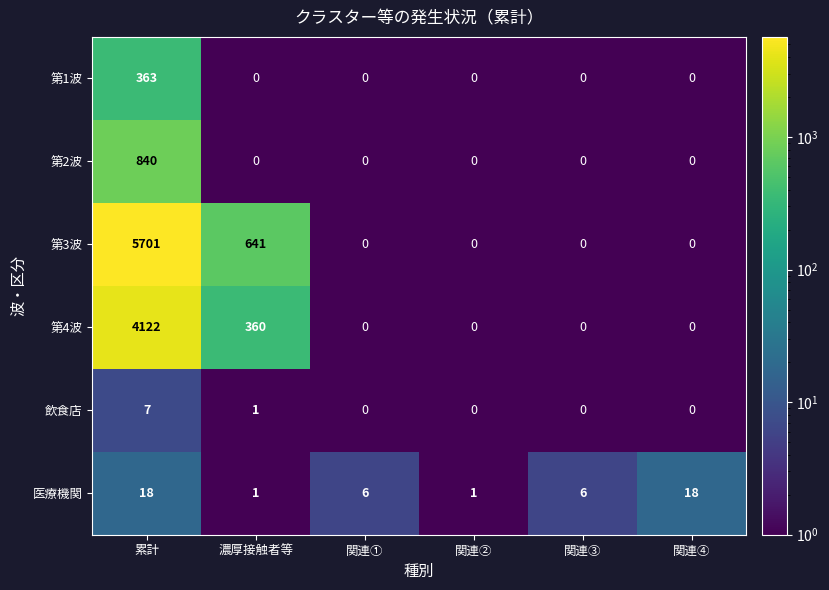

What is the difference between the maximum and minimum values in the 第2波 series?

840